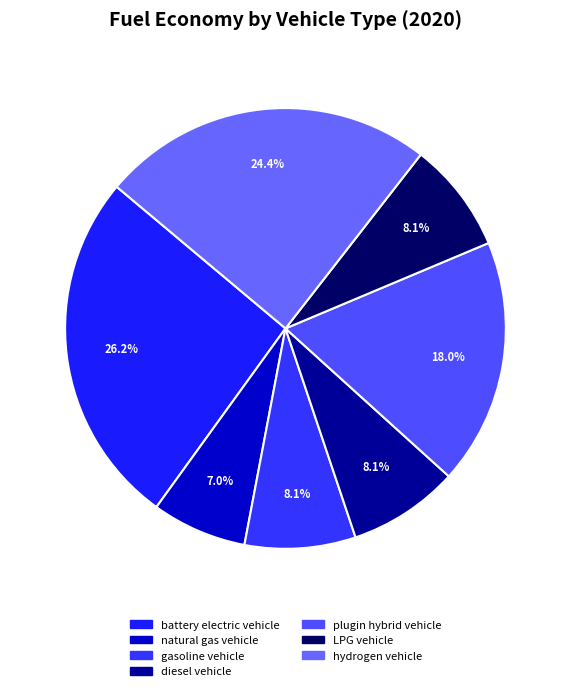

How many slices are in this pie chart?

7